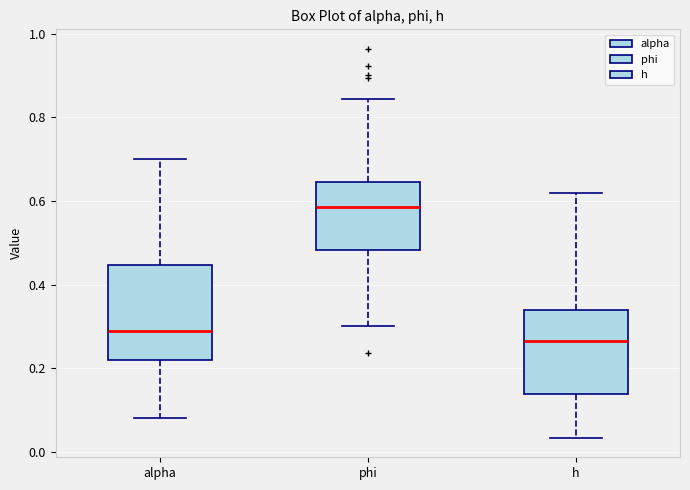

Comparing the boxes themselves (not the whiskers), which one is the tallest?

alpha